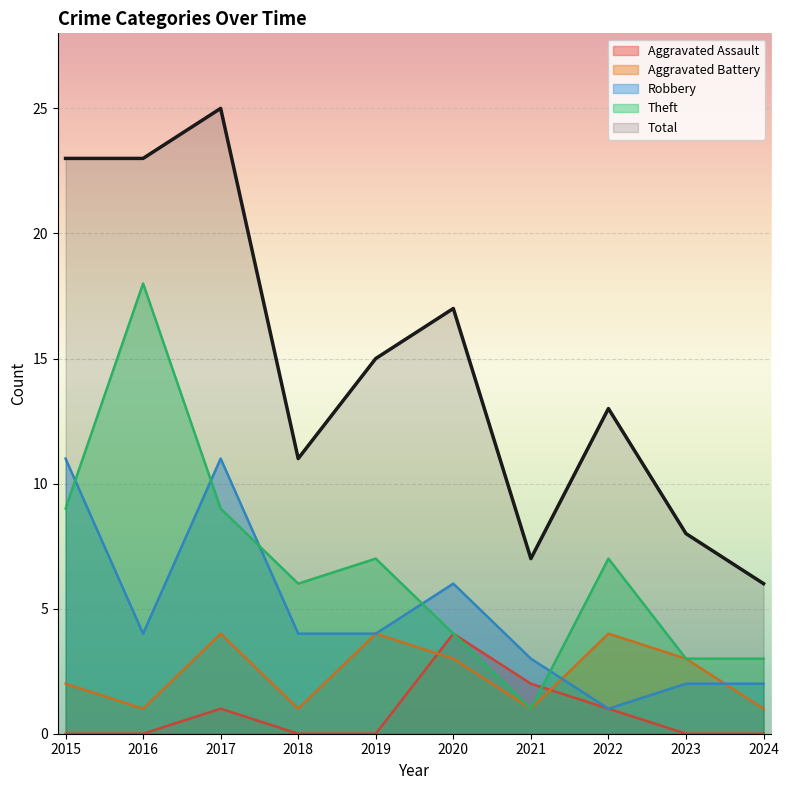

What is the total value across all series at 2015?

45